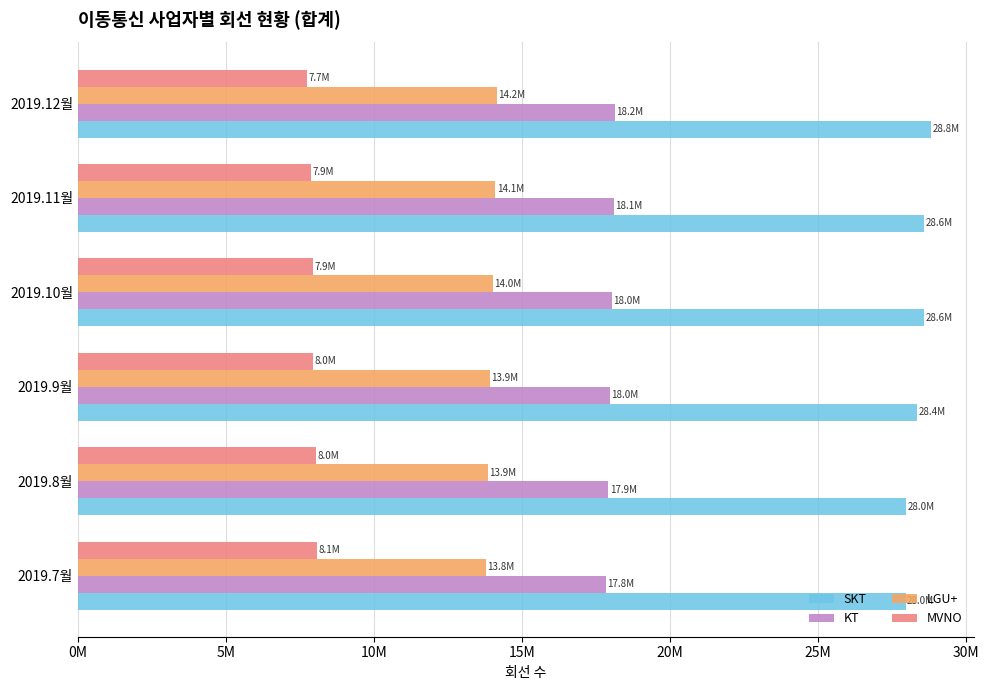

What is the maximum value for SKT?

28828480